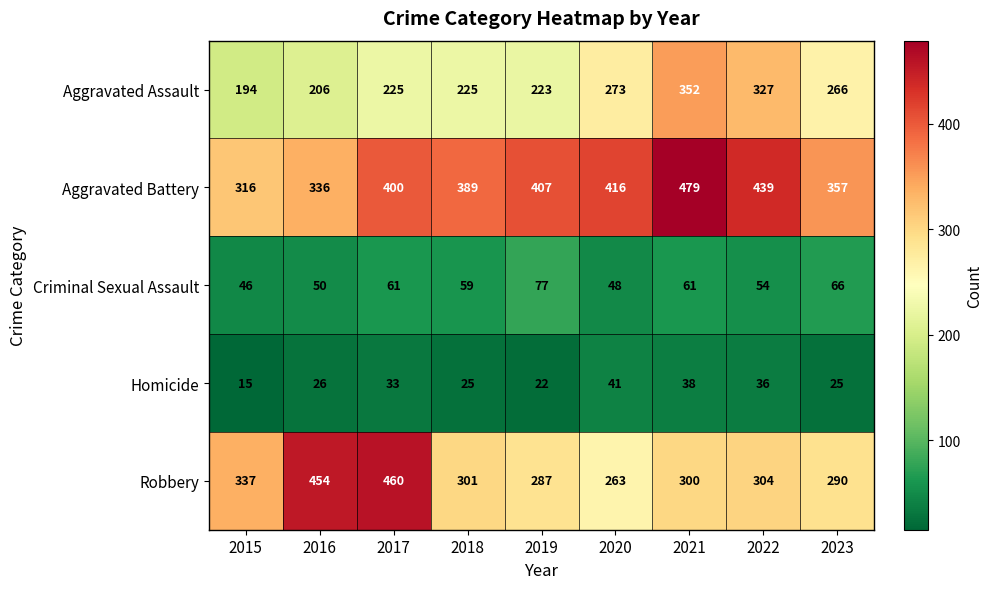

What is the maximum value shown in the chart?

479